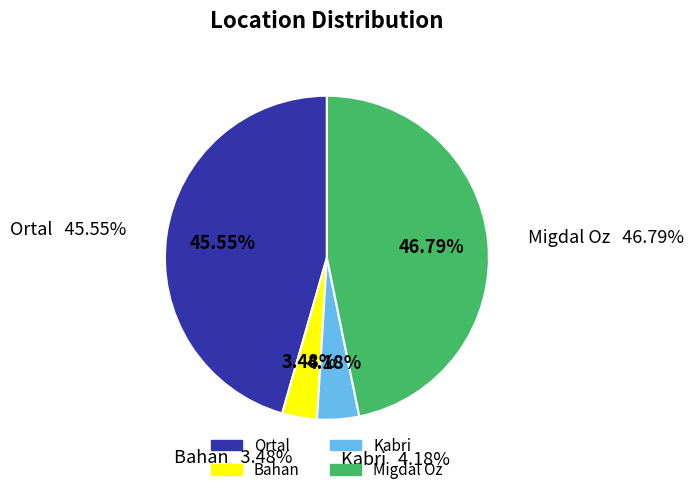

To the nearest percent, what is the combined percentage of Bahan and Migdal Oz?

50%